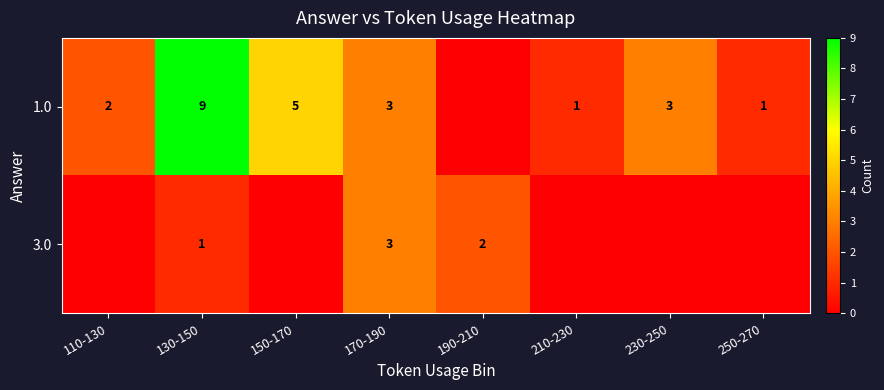

True or false: 1.0 has a value of 4 at 170-190.

False